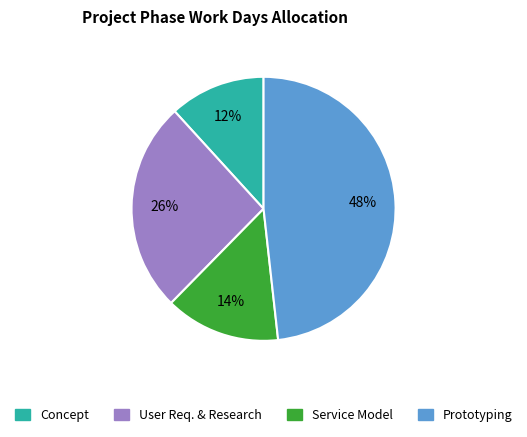

True or false: Concept accounts for 3% of the total.

False